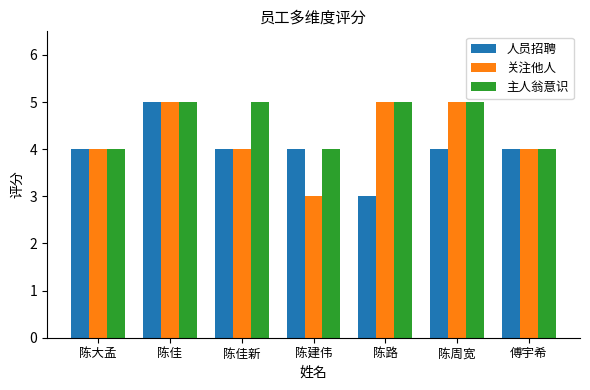

Reading left to right, what are all the values shown in this chart?

人员招聘: 陈大孟=4	陈佳=5	陈佳新=4	陈建伟=4	陈路=3	陈周宽=4	傅宇希=4
关注他人: 陈大孟=4	陈佳=5	陈佳新=4	陈建伟=3	陈路=5	陈周宽=5	傅宇希=4
主人翁意识: 陈大孟=4	陈佳=5	陈佳新=5	陈建伟=4	陈路=5	陈周宽=5	傅宇希=4